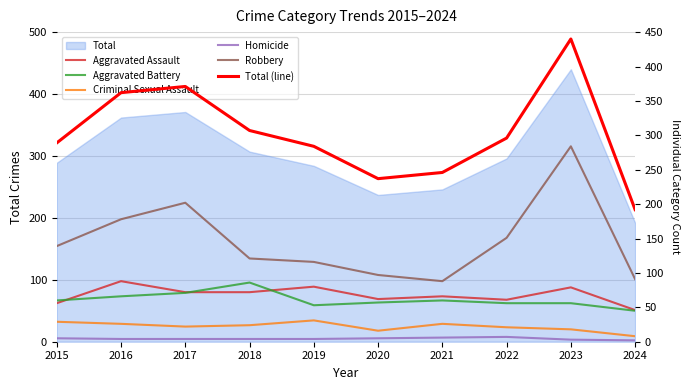

Reading right to left, what are all the values shown in this chart?

Aggravated Assault: 2024=46	2023=79	2022=61	2021=66	2020=62	2019=80	2018=72	2017=72	2016=88	2015=56
Aggravated Battery: 2024=45	2023=56	2022=56	2021=60	2020=57	2019=53	2018=86	2017=71	2016=66	2015=60
Criminal Sexual Assault: 2024=8	2023=18	2022=21	2021=26	2020=16	2019=31	2018=24	2017=22	2016=26	2015=29
Homicide: 2024=2	2023=3	2022=7	2021=6	2020=5	2019=4	2018=4	2017=4	2016=4	2015=5
Robbery: 2024=91	2023=284	2022=151	2021=88	2020=97	2019=116	2018=121	2017=202	2016=178	2015=139
Total (line): 2024=192	2023=440	2022=296	2021=246	2020=237	2019=284	2018=307	2017=371	2016=362	2015=289